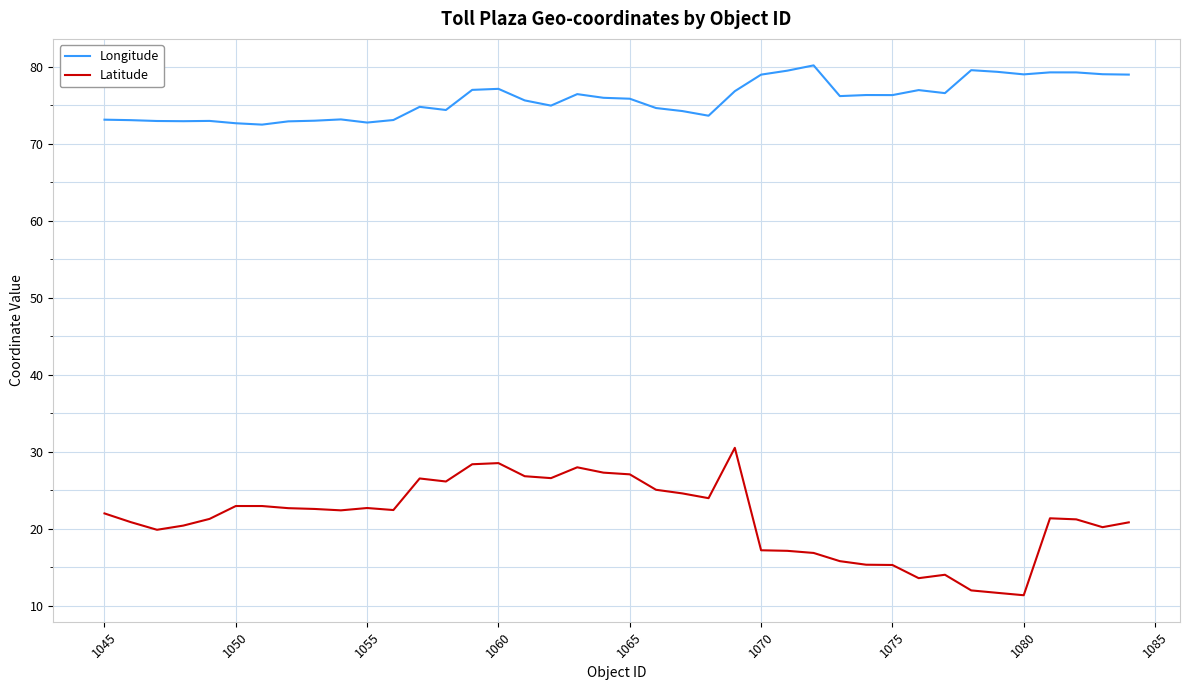

What is the difference between the maximum and minimum values in the Latitude series?

19.1